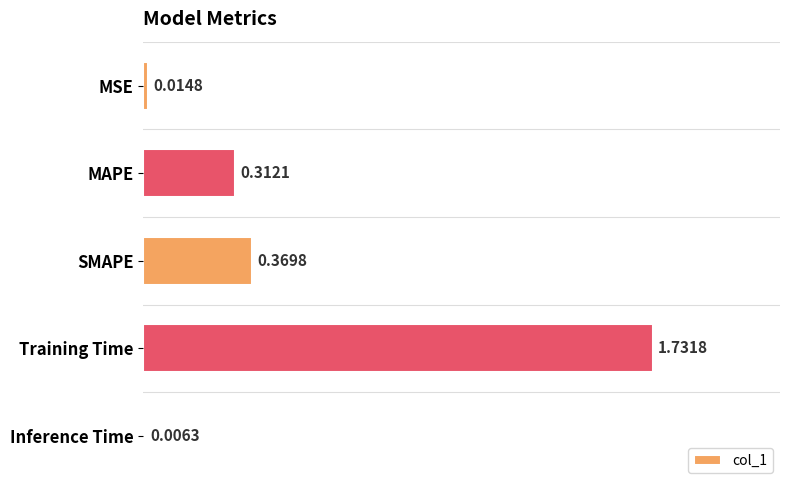

What is the sum of all values?

2.4